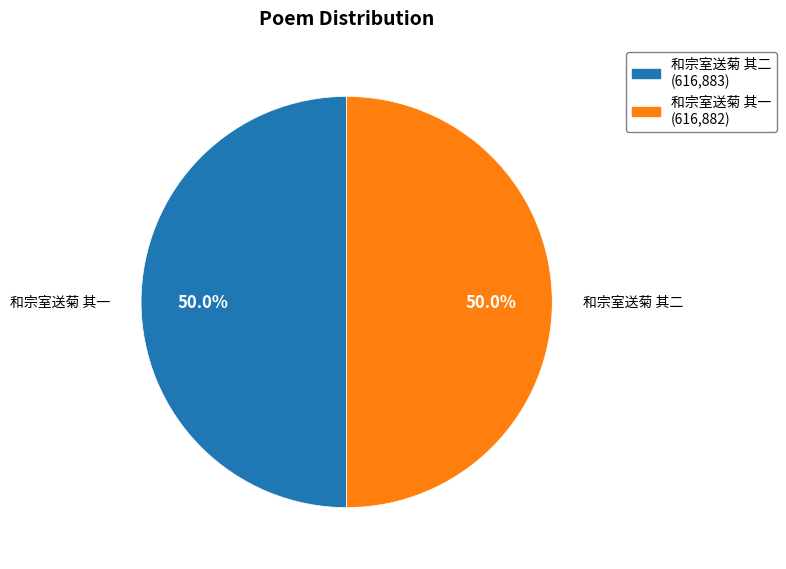

Count the number of slices in the pie.

2